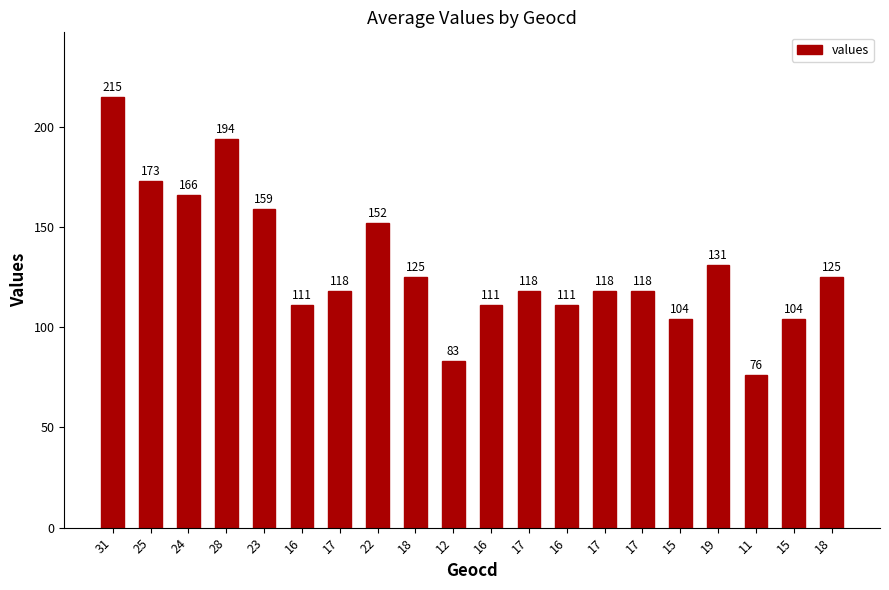

Reading left to right, transcribe all the data shown in this chart.

215	173	166	194	159	111	118	152	125	83	111	118	111	118	118	104	131	76	104	125